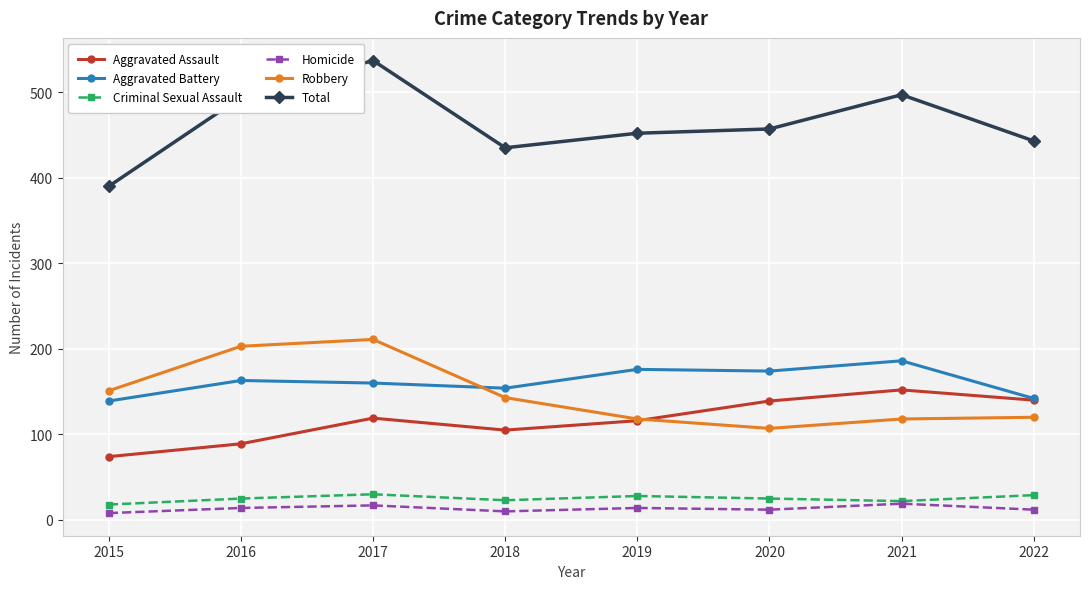

Between 2017 and 2019, which series saw the biggest shift?

Robbery